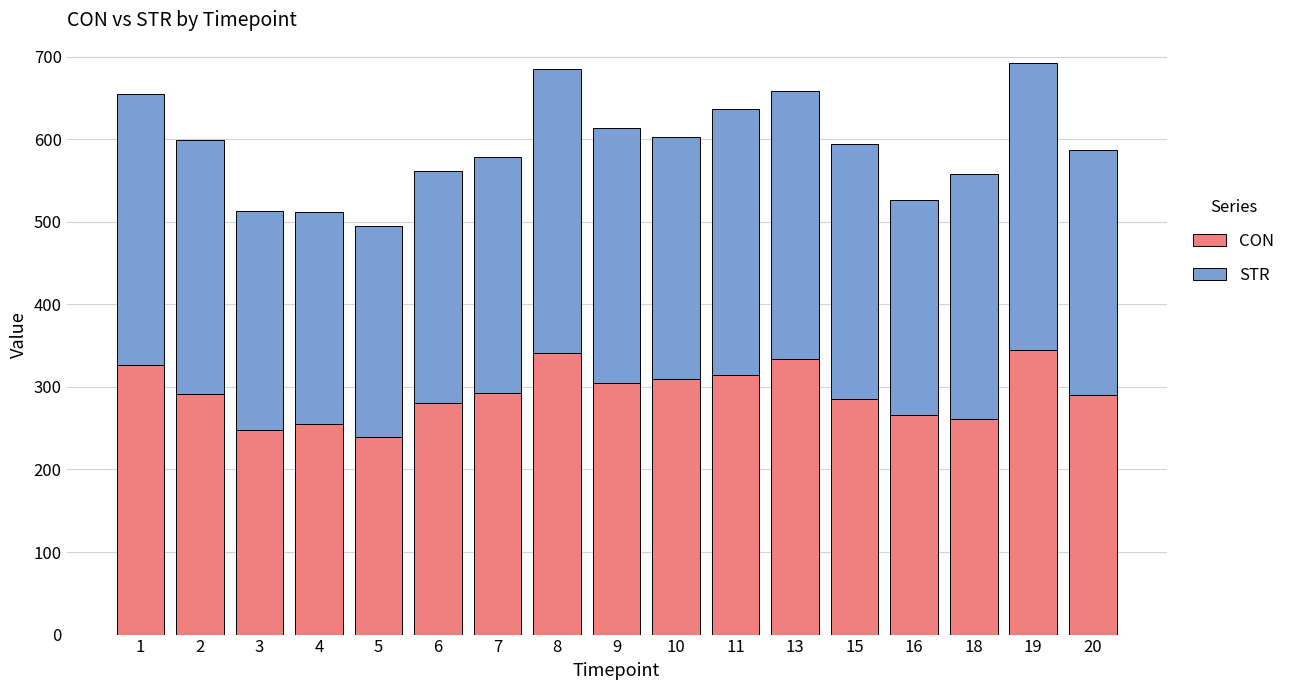

What is the maximum value for CON?

345.0